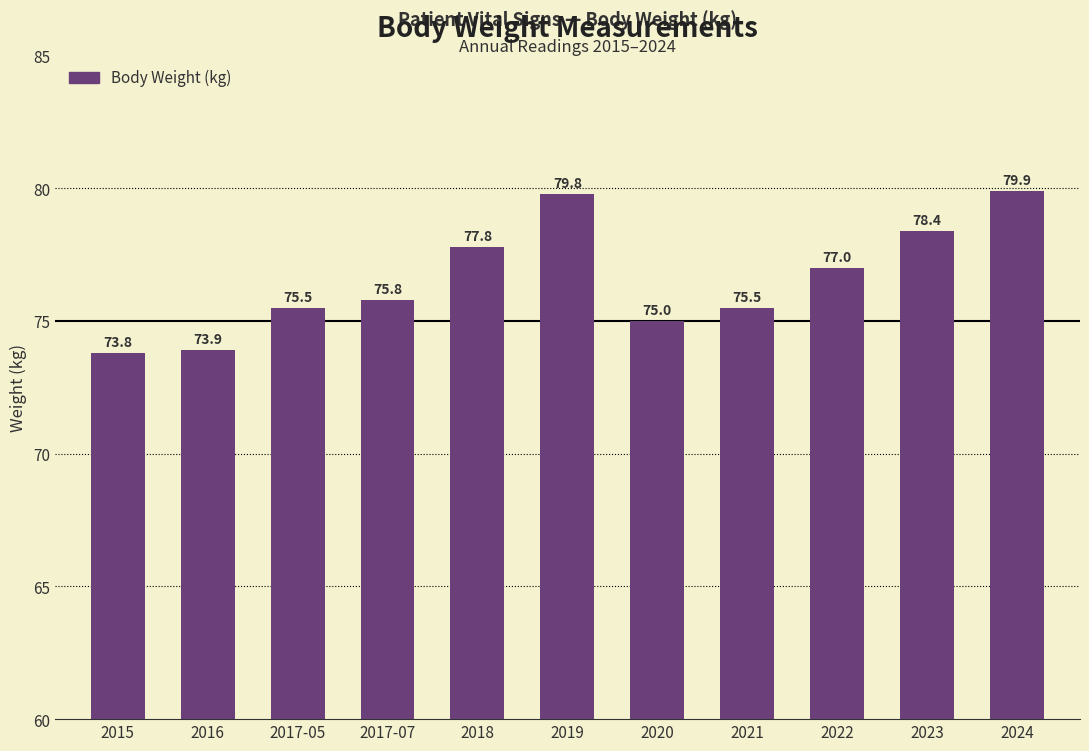

Reading left to right, what are all the values shown in this chart?

73.8	73.9	75.5	75.8	77.8	79.8	75.0	75.5	77.0	78.4	79.9